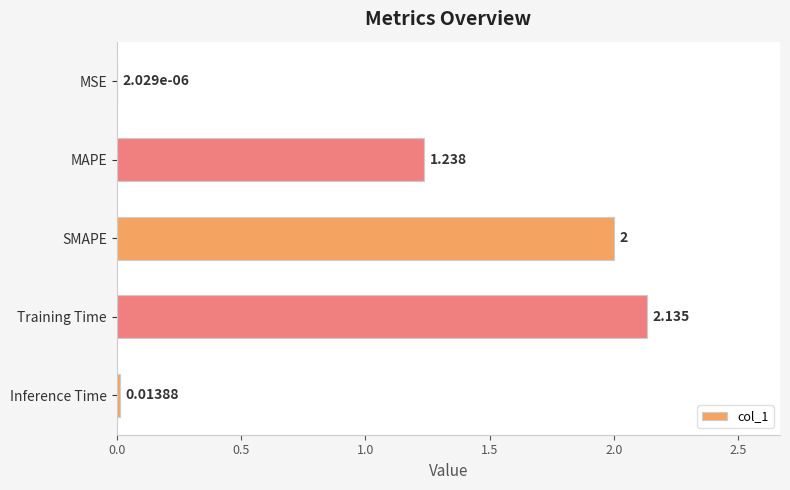

How many data points does each series have?

5